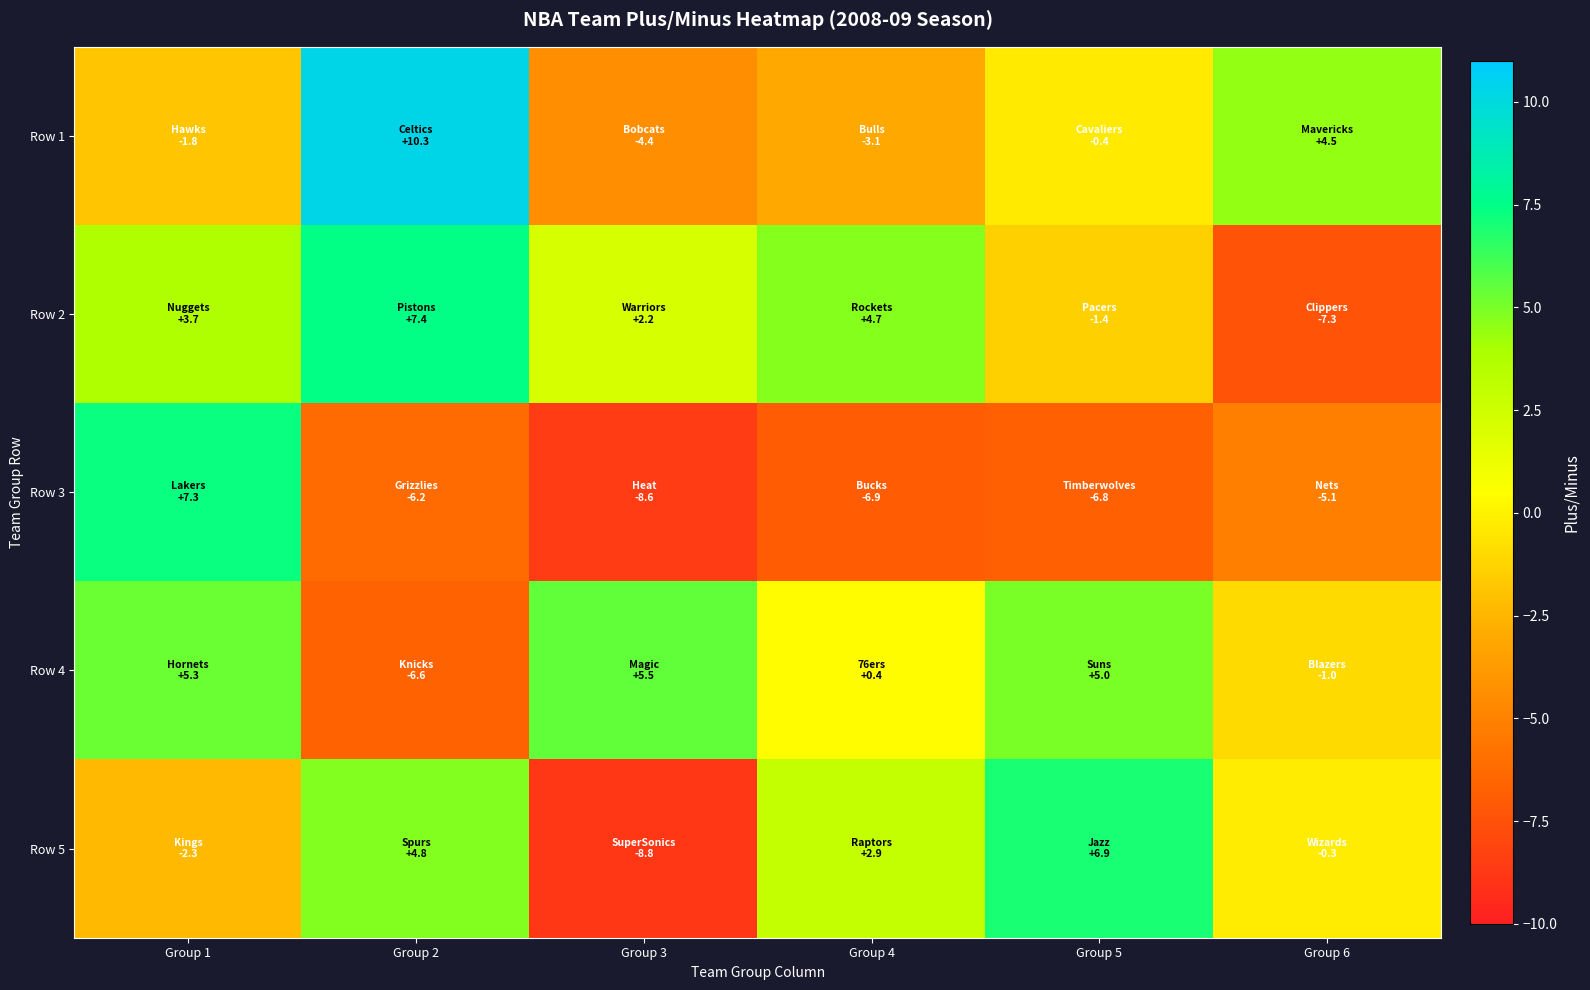

At which category is the sum across all series the highest?

Group 1